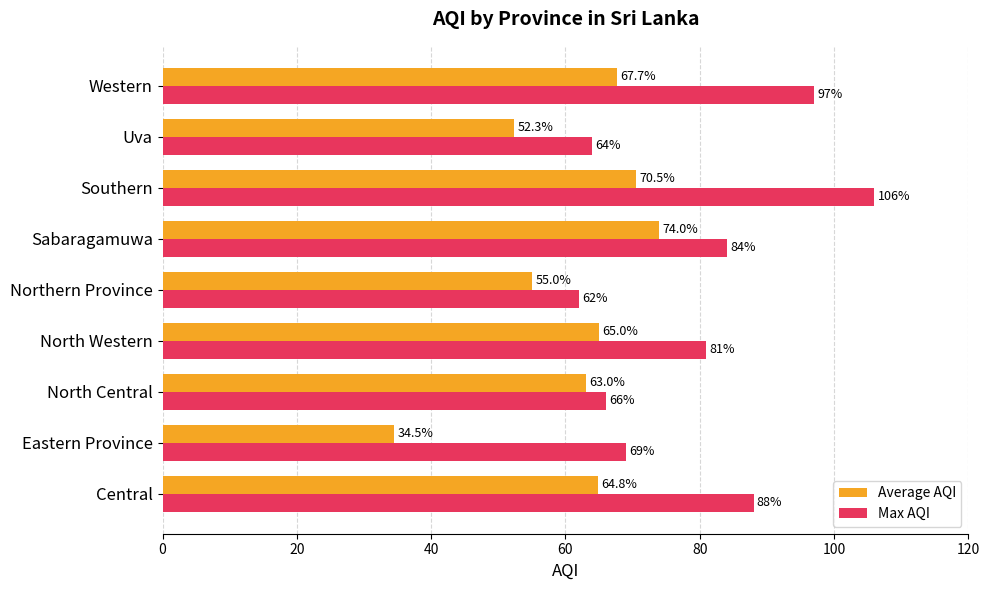

The value of Max AQI at Central is 88.0. True or false?

True